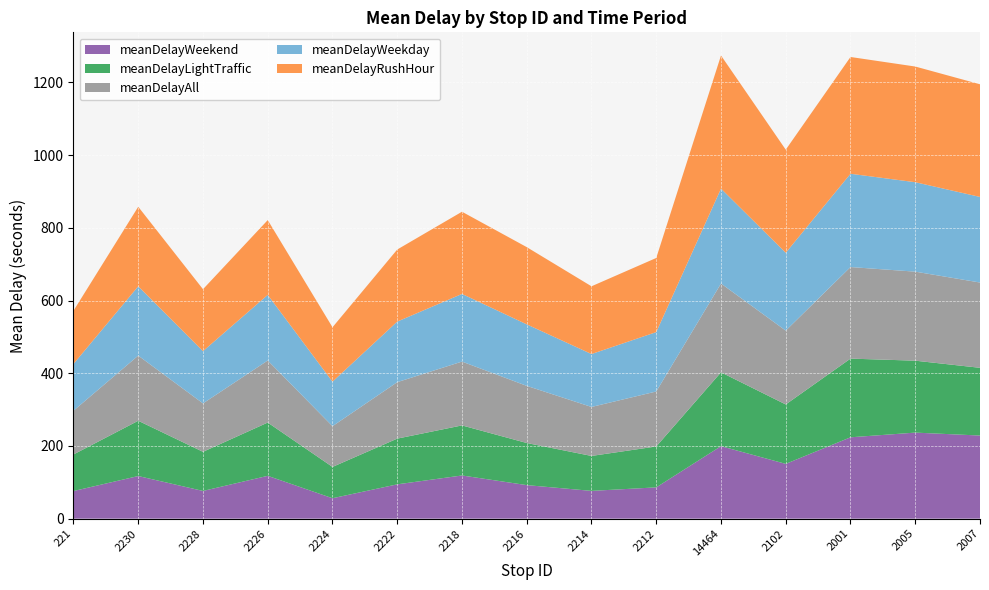

Reading left to right, extract all data points from this chart.

meanDelayAll: 120.4	179.2	133.2	170.7	112.0	155.3	175.6	157.2	134.8	151.3	244.2	203.1	251.9	244.9	234.6
meanDelayRushHour: 146.4	218.7	170.4	205.8	149.7	198.3	226.2	212.4	186.4	203.9	366.2	283.5	321.3	318.2	309.9
meanDelayLightTraffic: 100.6	152.1	107.6	146.6	86.2	125.8	137.7	115.8	96.1	112.5	203.2	163.5	216.5	197.9	186.3
meanDelayWeekday: 128.6	190.7	143.8	180.5	122.4	166.6	186.1	169.2	145.6	163.4	261.1	214.2	256.6	246.0	235.4
meanDelayWeekend: 76.0	117.2	76.2	117.8	56.1	94.4	118.8	92.2	76.4	86.0	199.4	150.7	223.8	236.7	228.6